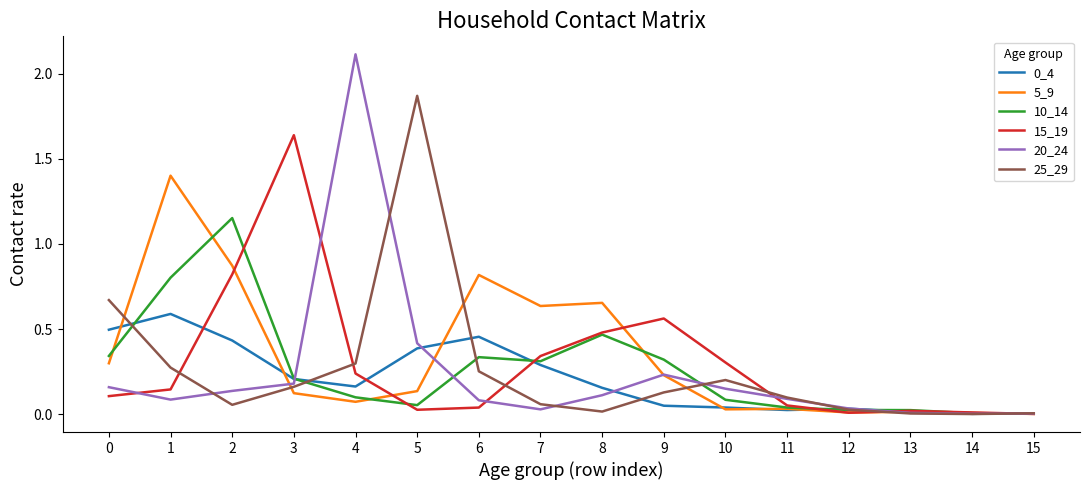

Which category has the highest value across all series?

4